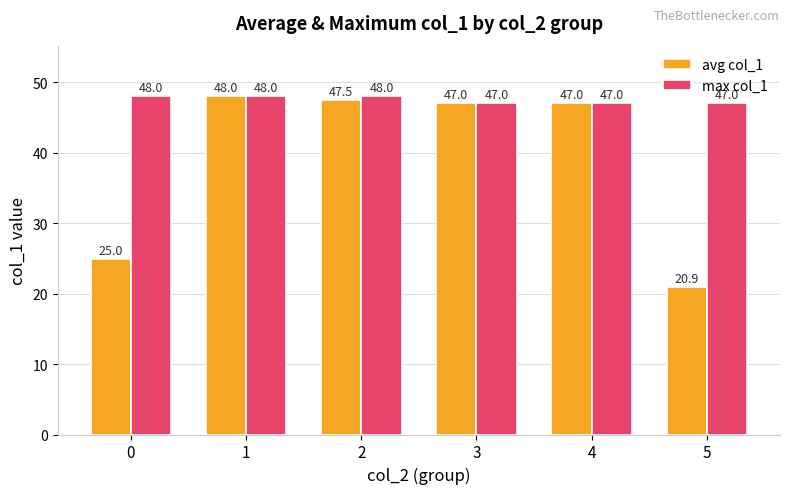

What value does the avg col_1 series have at 1?

48.0